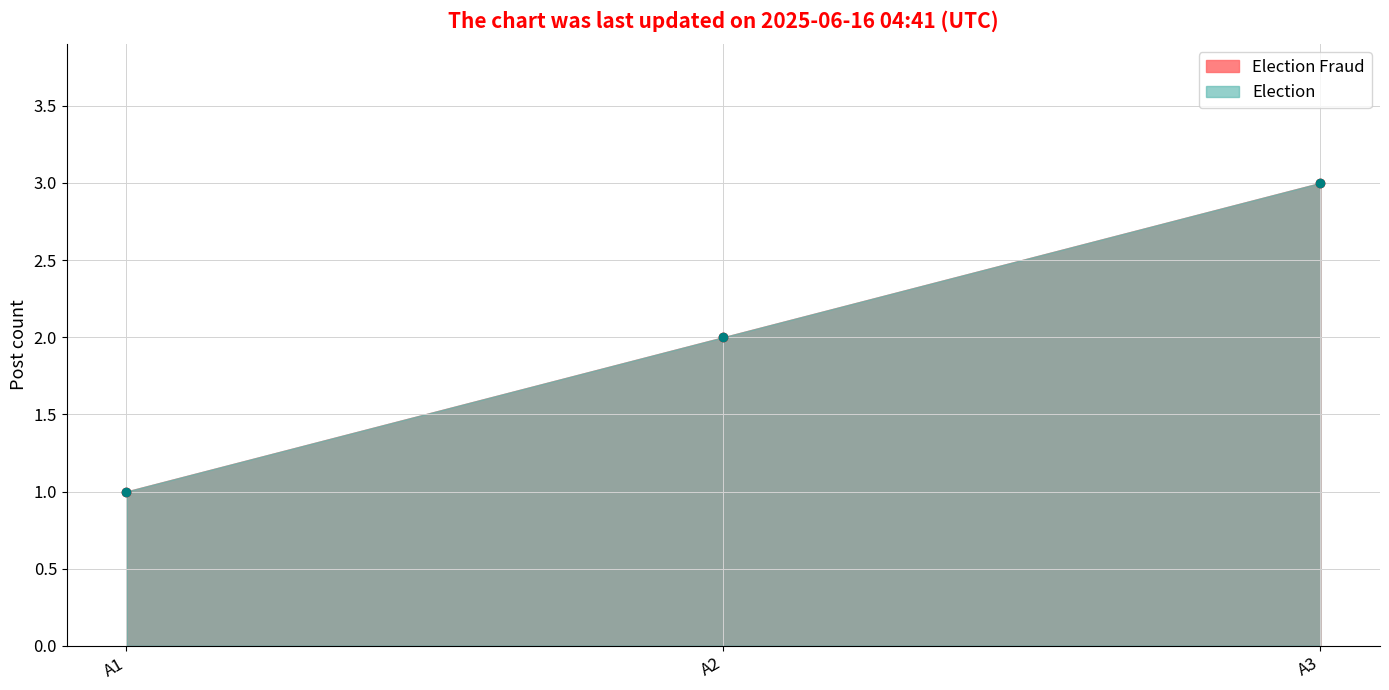

What is the value of the Election point at the 1st from the left?

1